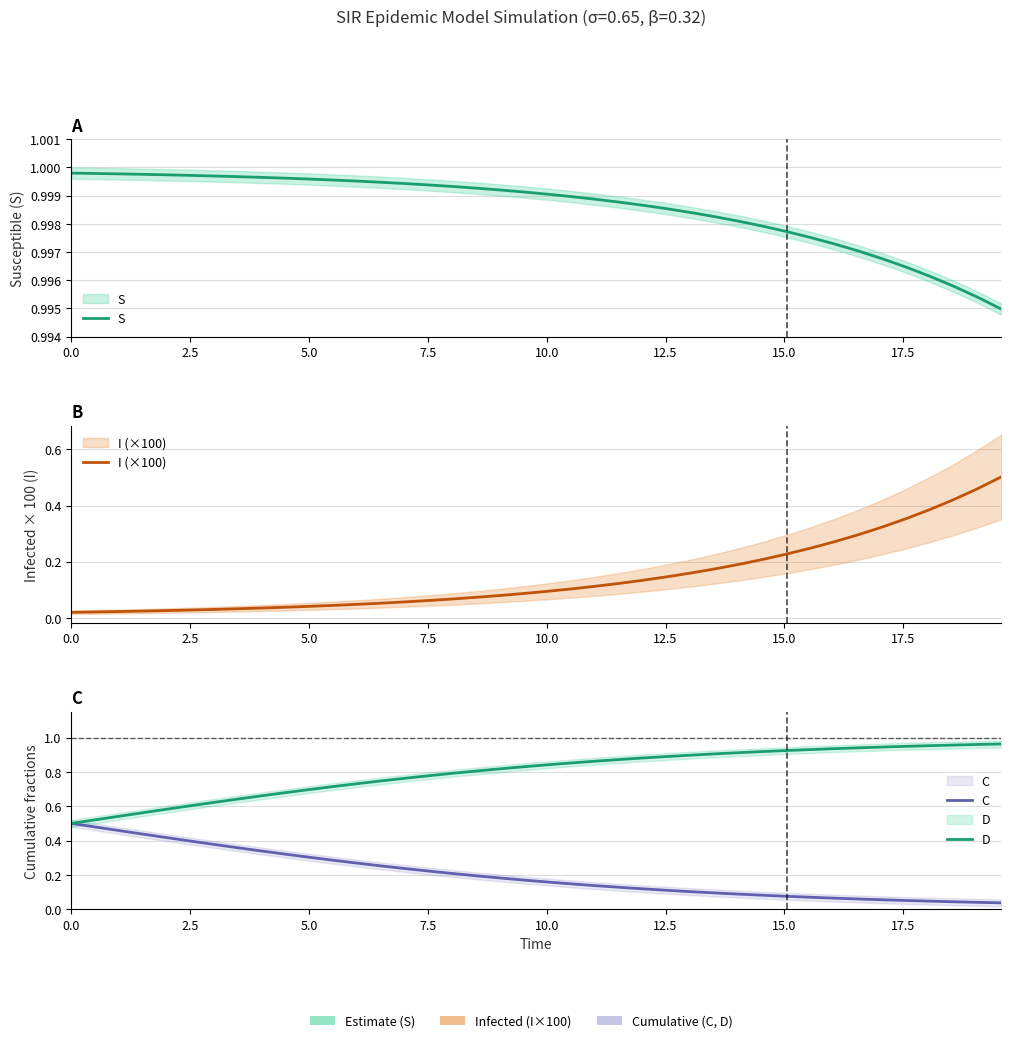

What is the highest value of the S series?

1.0